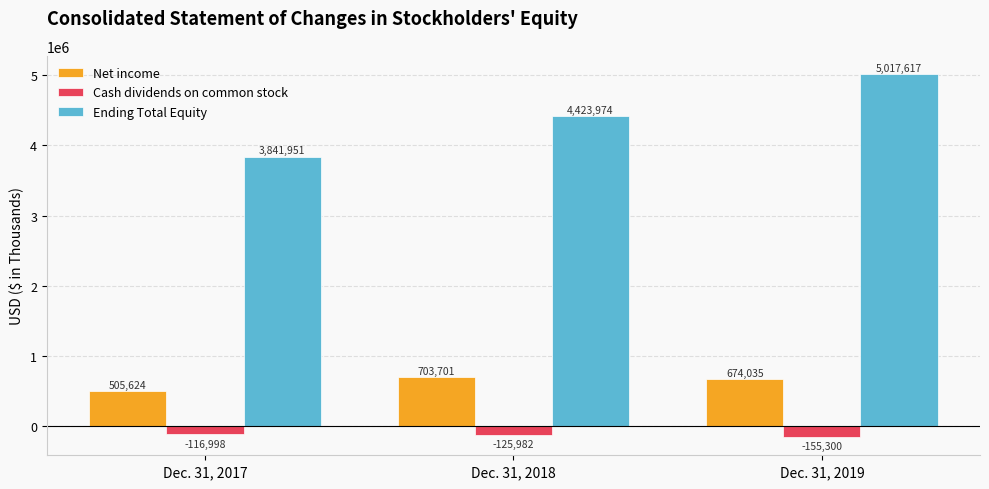

At Dec. 31, 2019, list the series in order from smallest to largest.

Cash dividends on common stock, Net income, Ending Total Equity